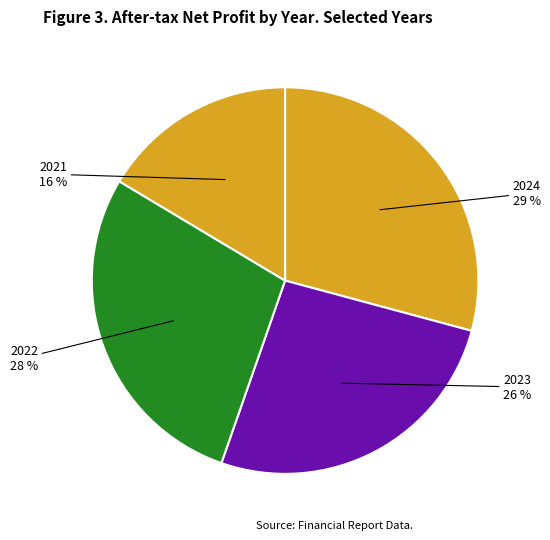

Combined, do 2024 and 2023 account for over 50%?

Yes